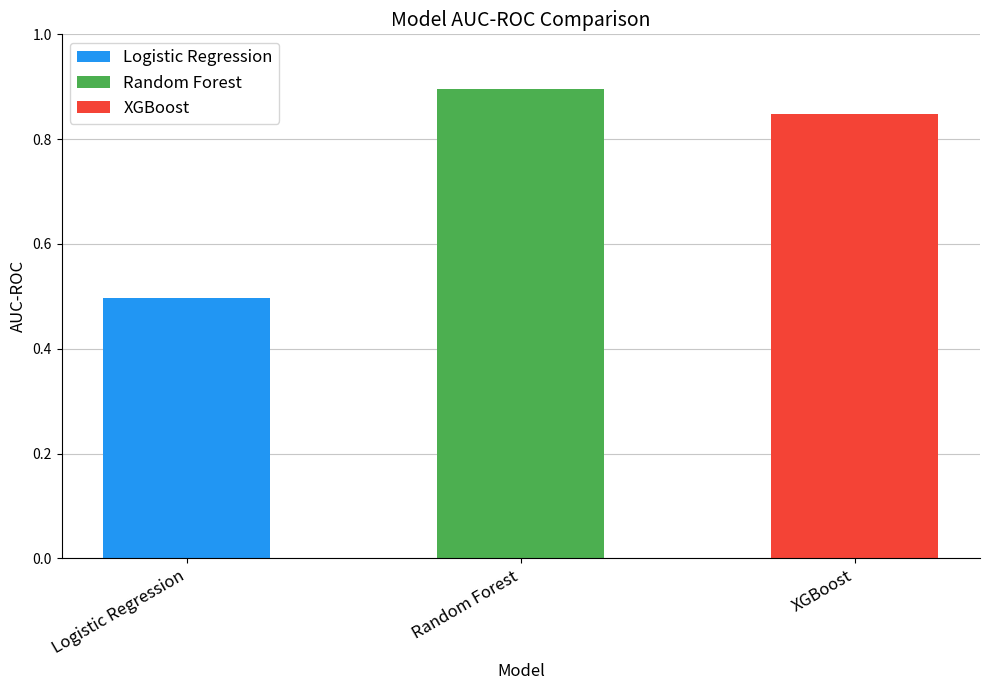

What is the sum of all values?

2.2